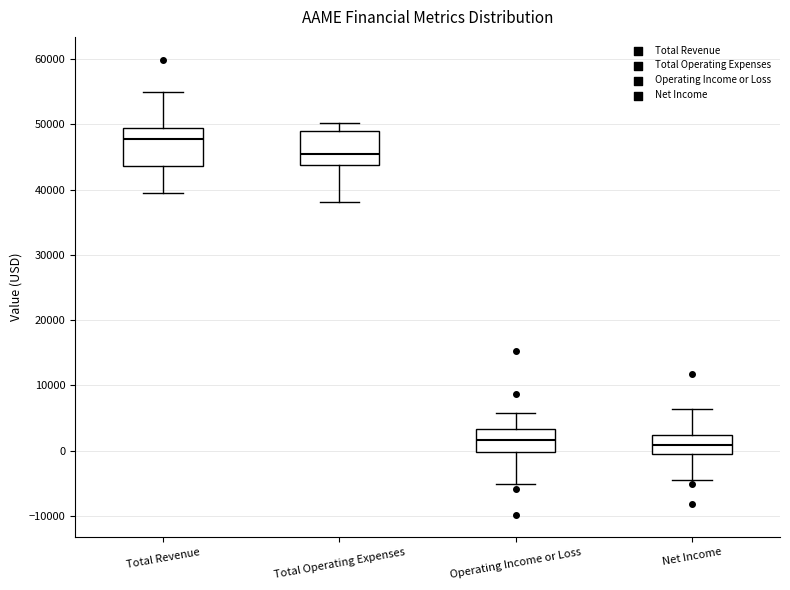

Reading left to right, read every box against the y-axis: the position of its median line, the range the box covers, and the ends of its whiskers. The values are not printed on the chart, so give them approximately, as read against the axis.

Total Revenue: median 48000, box 44000 to 49000, whiskers 39000 to 55000
Total Operating Expenses: median 46000, box 44000 to 49000, whiskers 38000 to 50000
Operating Income or Loss: median 2000, box 0 to 3000, whiskers -5000 to 6000
Net Income: median 1000, box 0 to 2000, whiskers -4000 to 6000